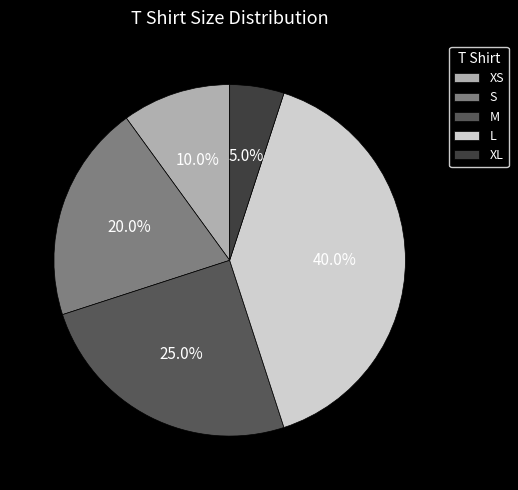

To the nearest percent, what portion does M represent?

25%